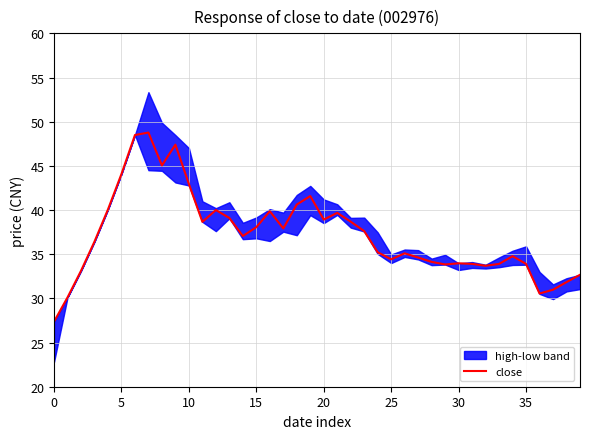

The chart shows a value of 13.9 at 35. True or false?

False